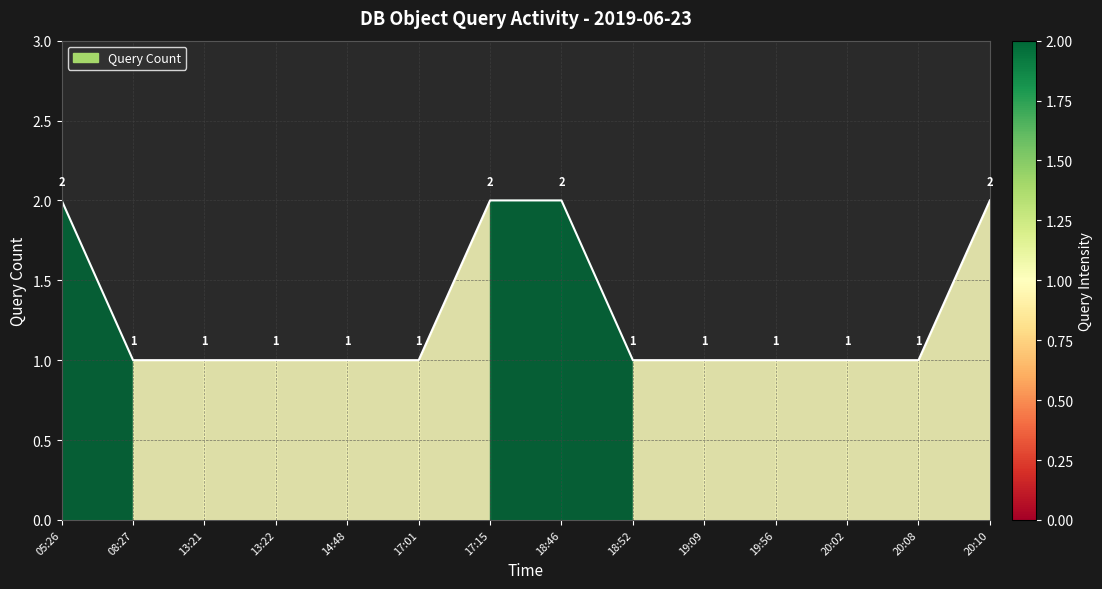

How many lines are shown in the chart?

1